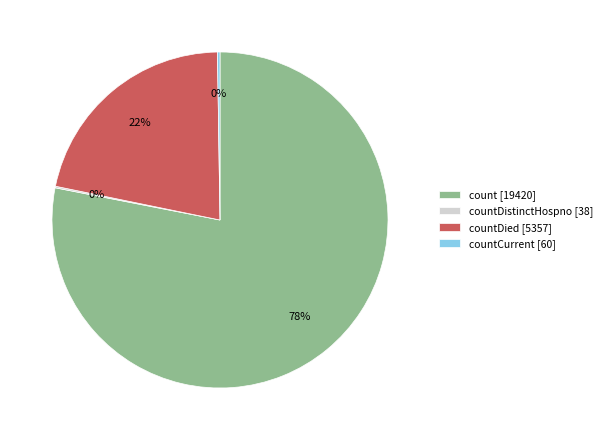

To the nearest percent, what portion does countDied [5357] represent?

22%